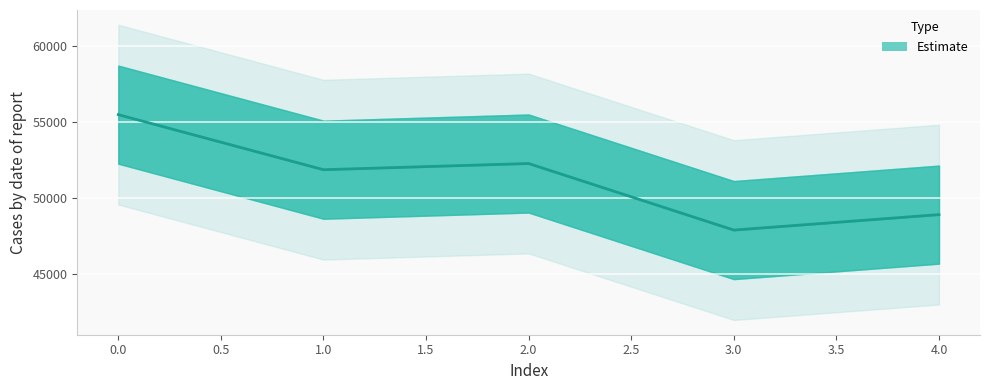

Reading right to left, what are all the values shown in this chart?

48915	47901	52268	51862	55475